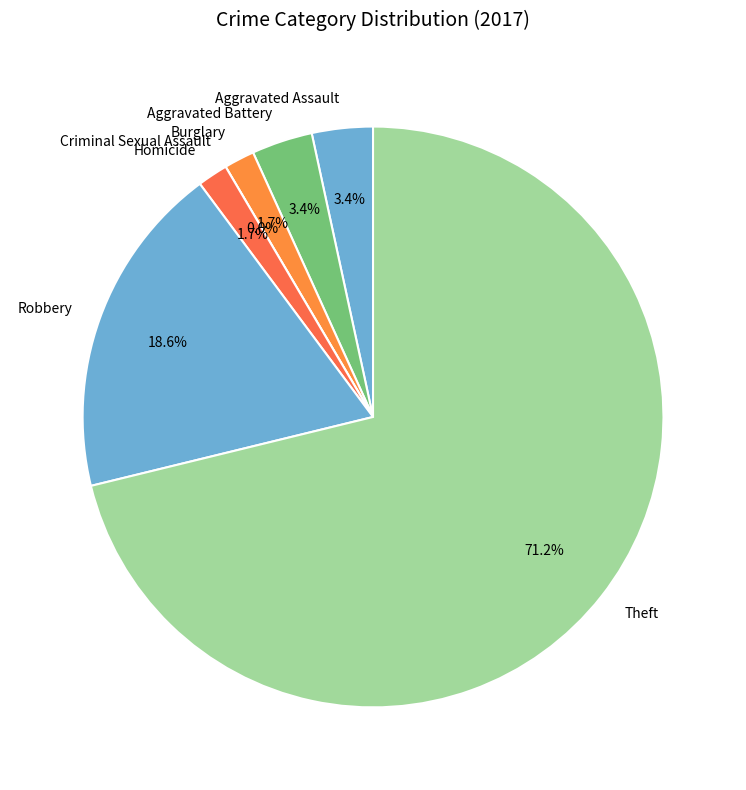

Between Aggravated Battery and Burglary, which is larger?

Aggravated Battery